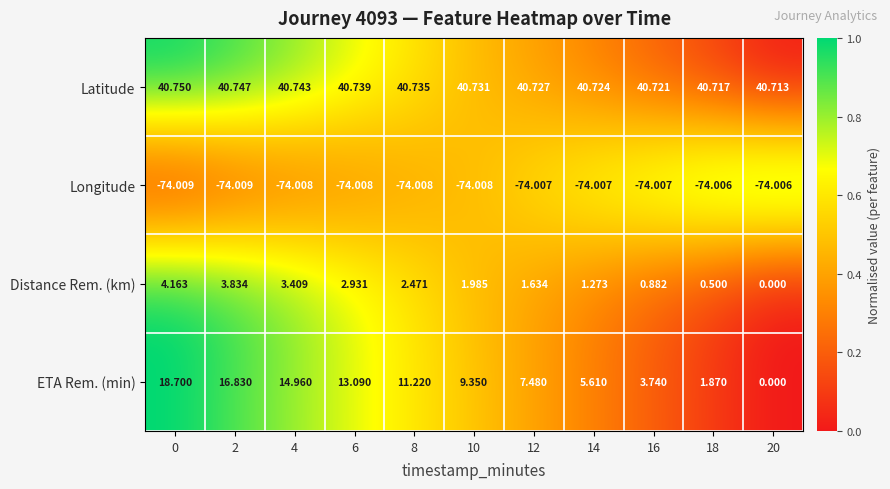

Which series has the largest total across all categories?

Latitude